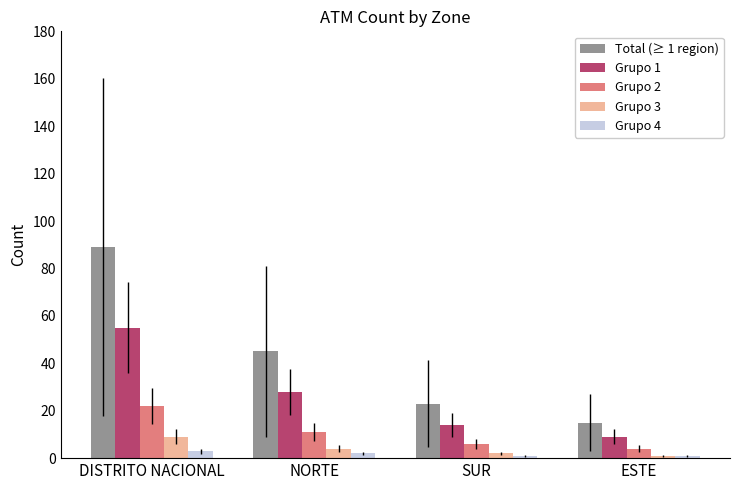

Does the chart contain stacked bars?

No